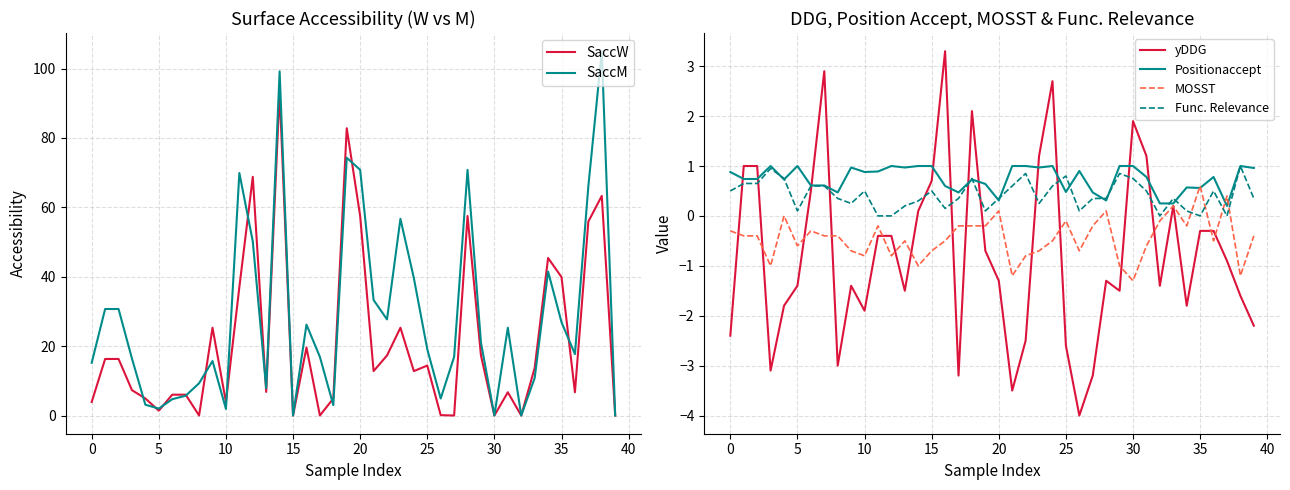

Is it true that SaccM equals 7.9 at 13?

True